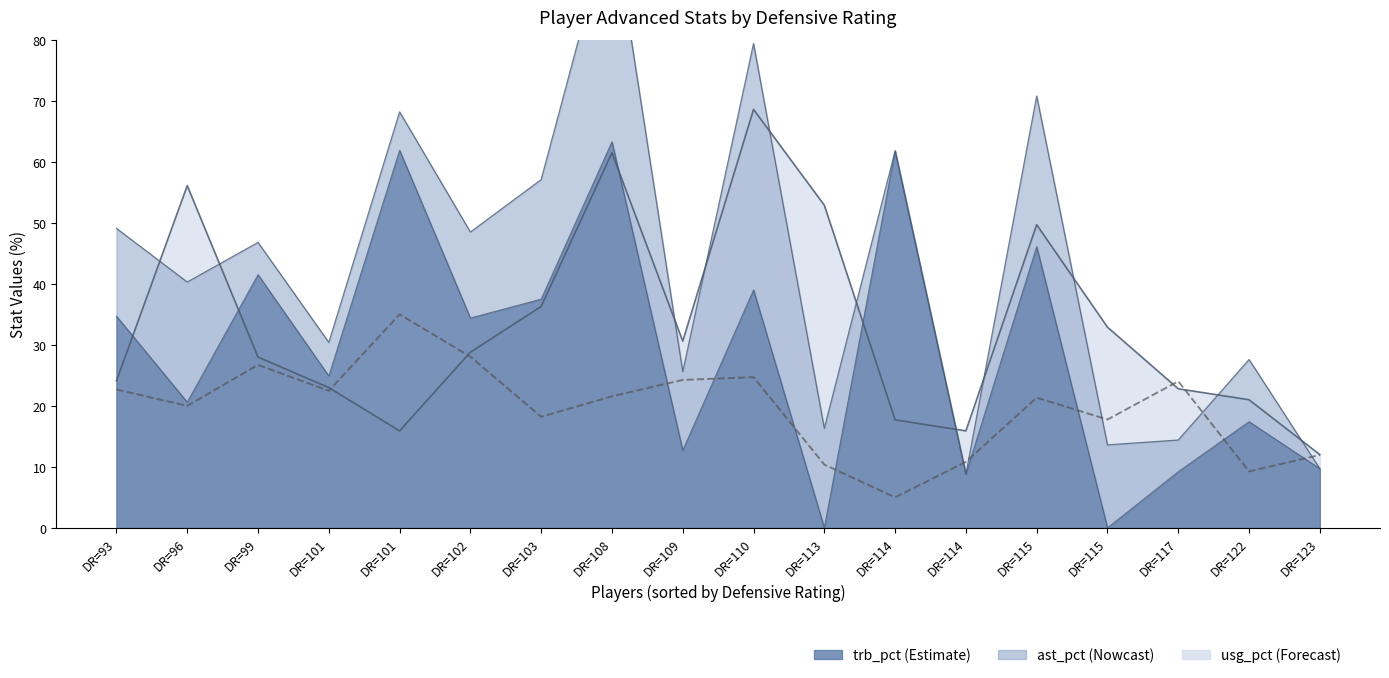

How many data points are less than 21?

8